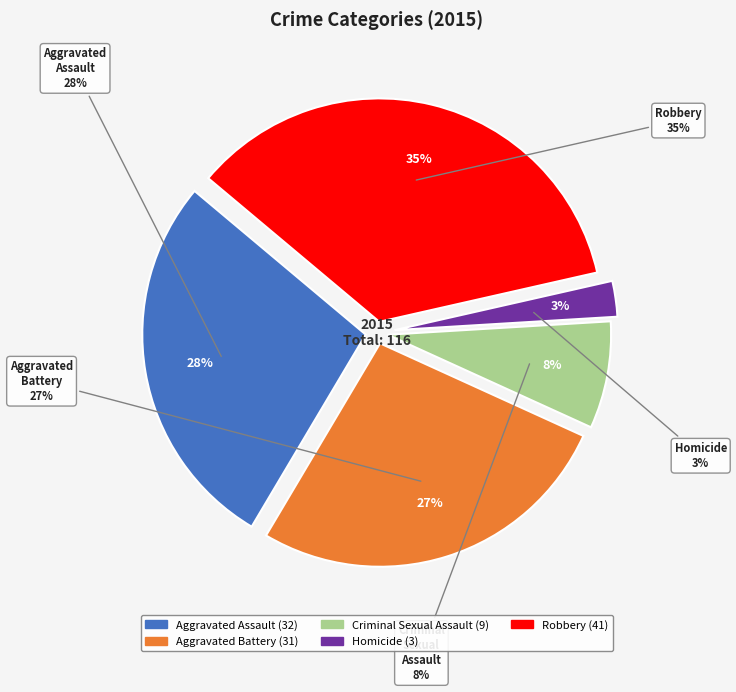

Rank the categories by value from lowest to highest.

Homicide, Criminal Sexual Assault, Aggravated Battery, Aggravated Assault, Robbery